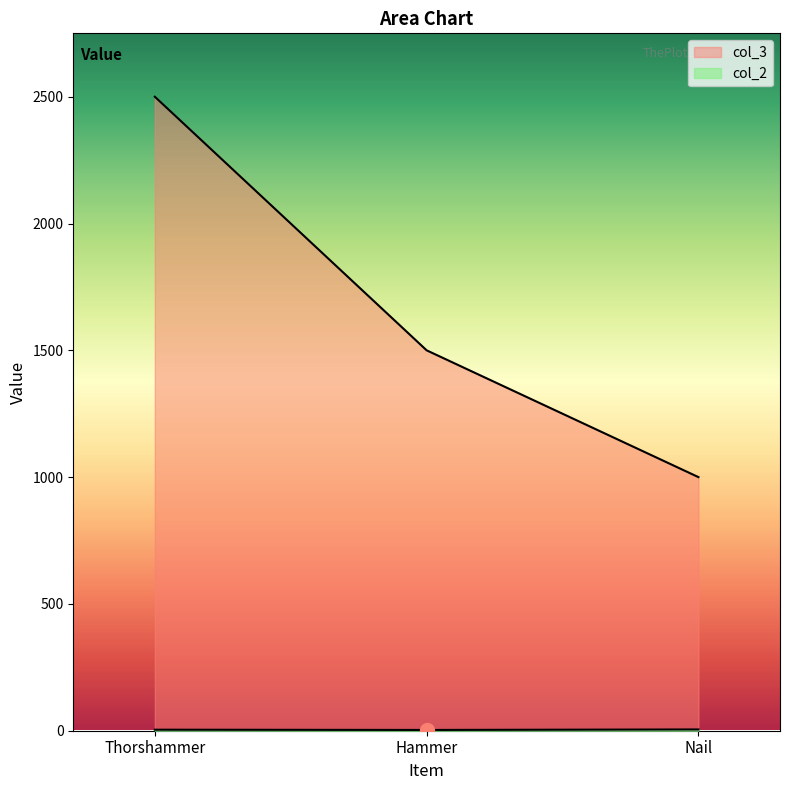

Where does the col_3 series first go above 1500?

Thorshammer